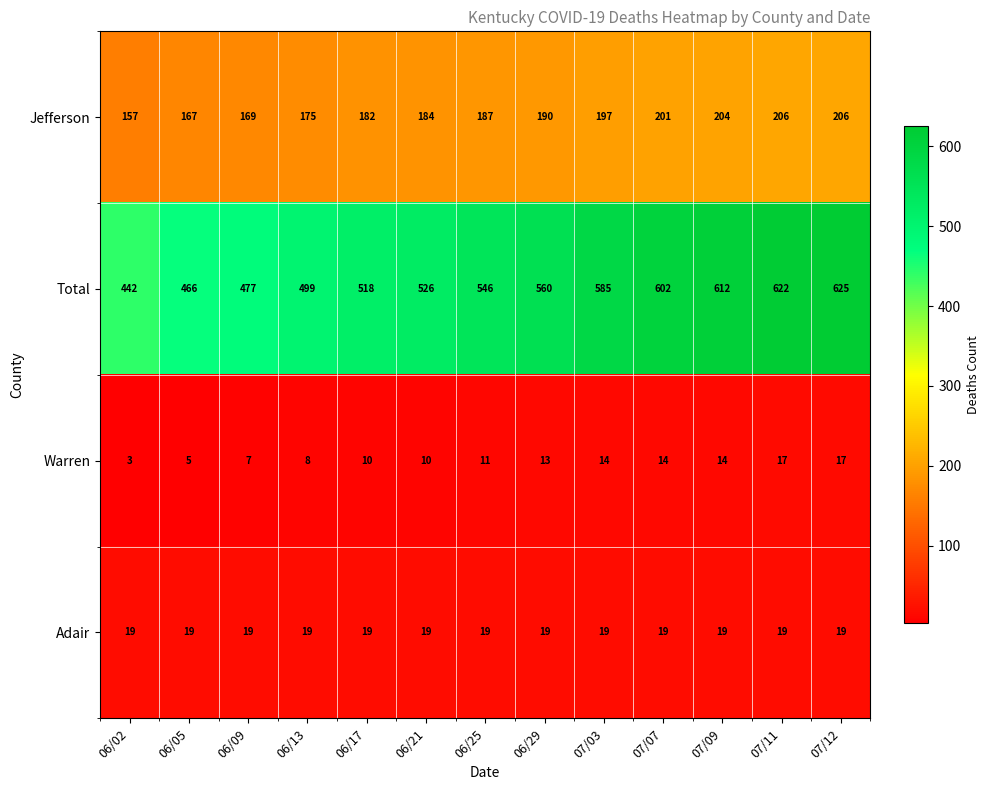

Which series has the largest total across all categories?

Total